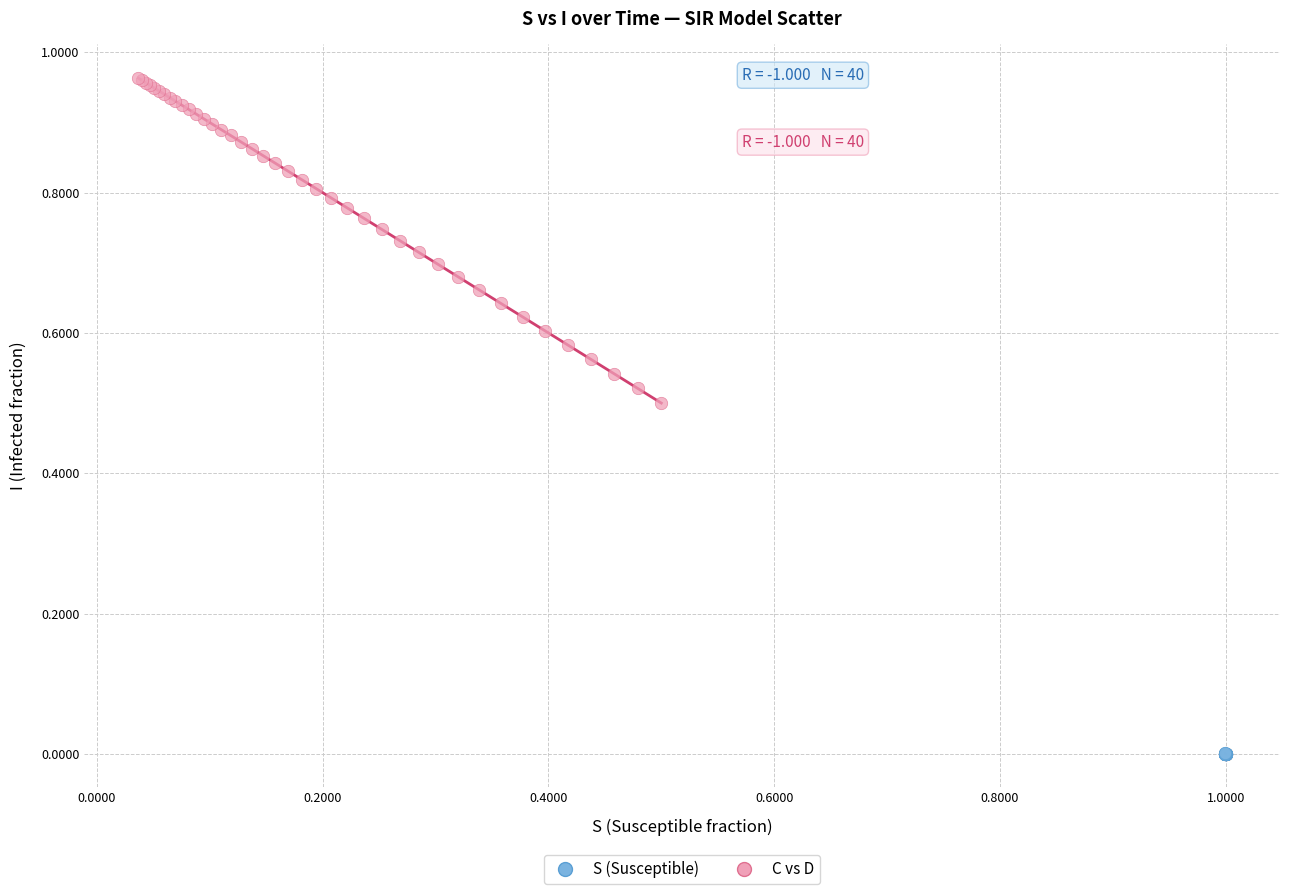

Which series reaches the maximum Y coordinate?

C vs D